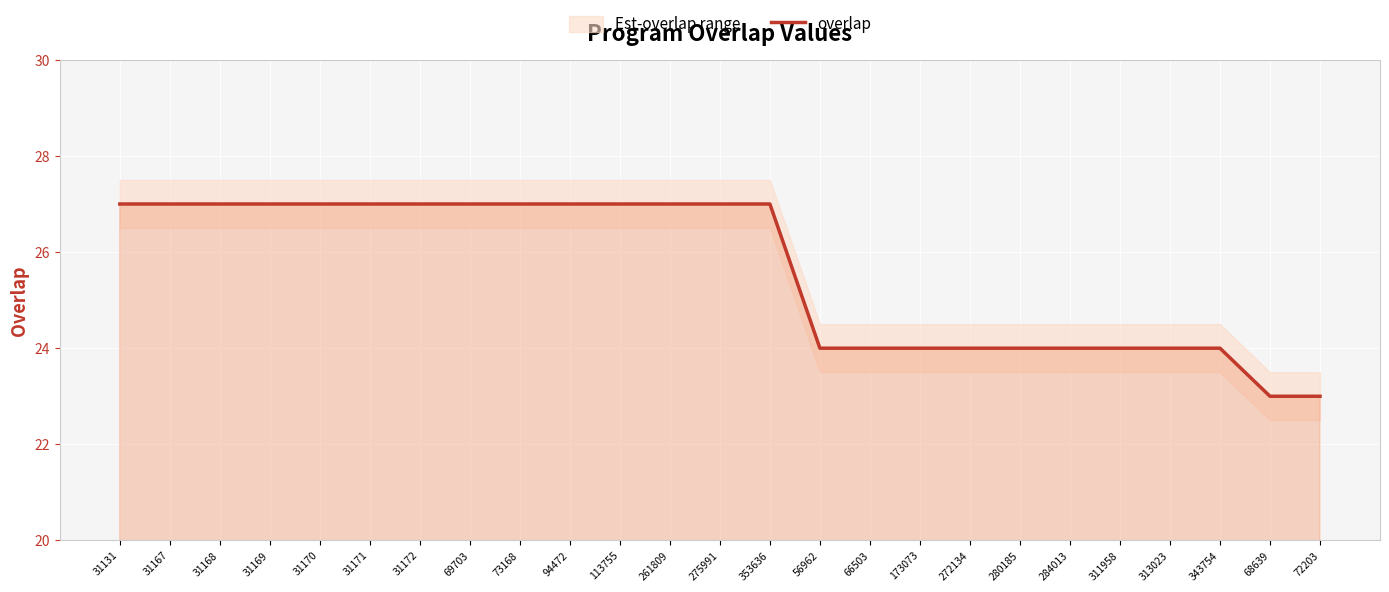

Is it true that overlap equals 24 at 272134?

True